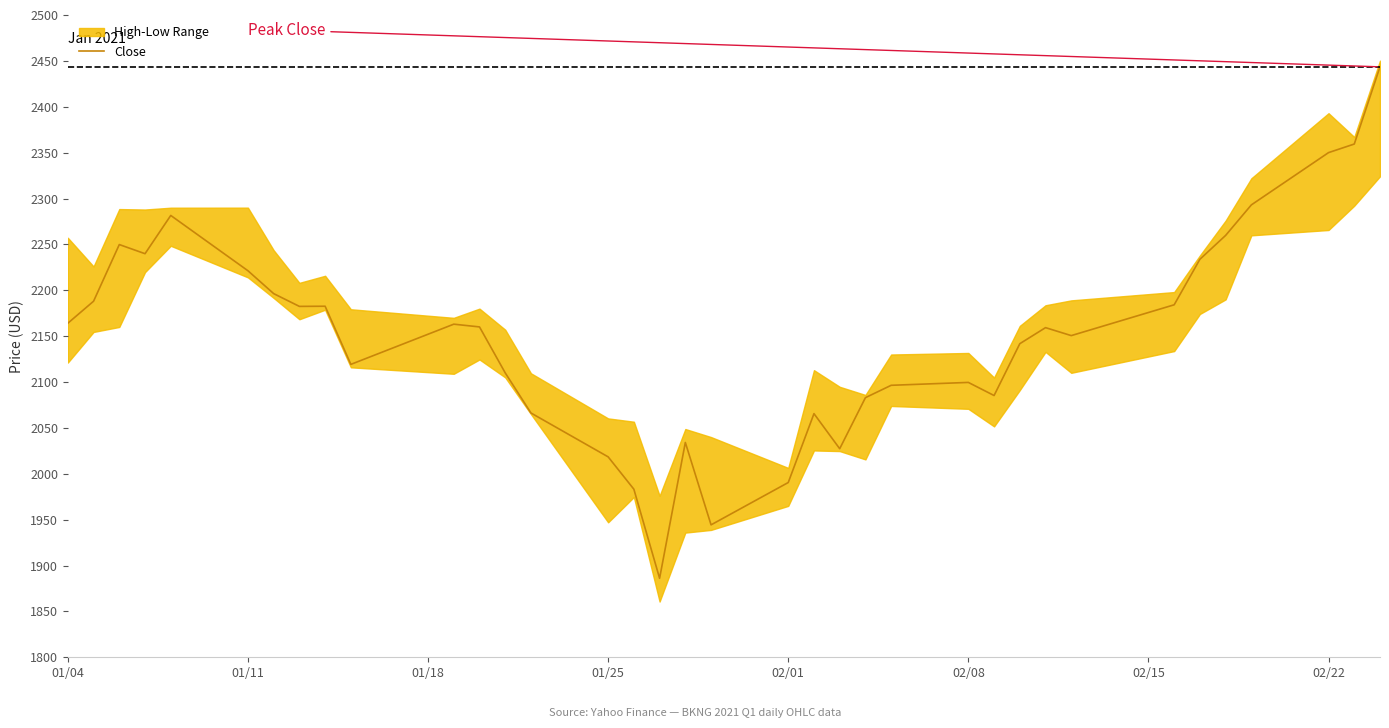

What is the highest value of the Close series?

2443.5